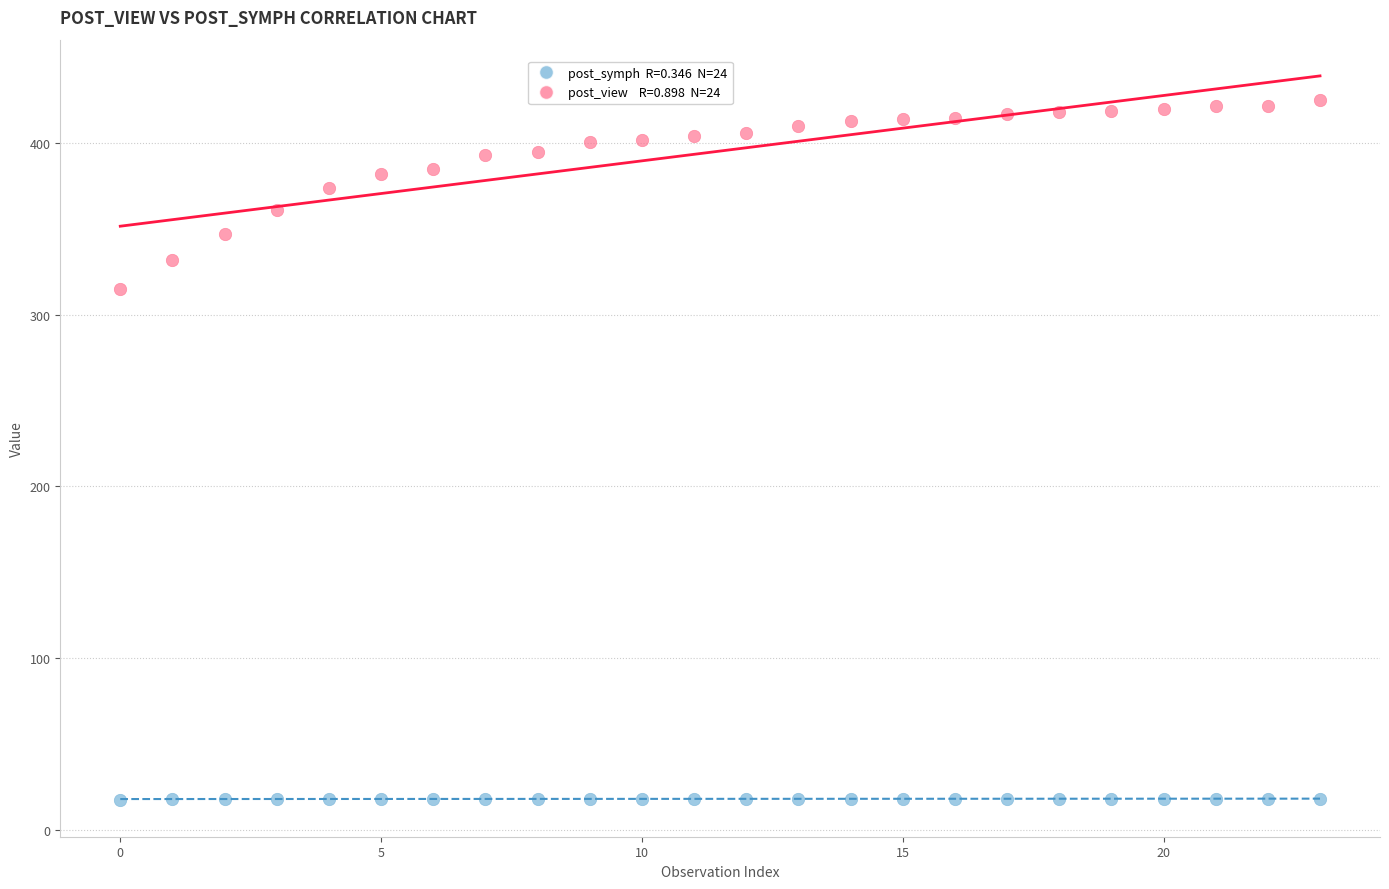

Across all data points, what is the range of Y values (max minus min)?

408